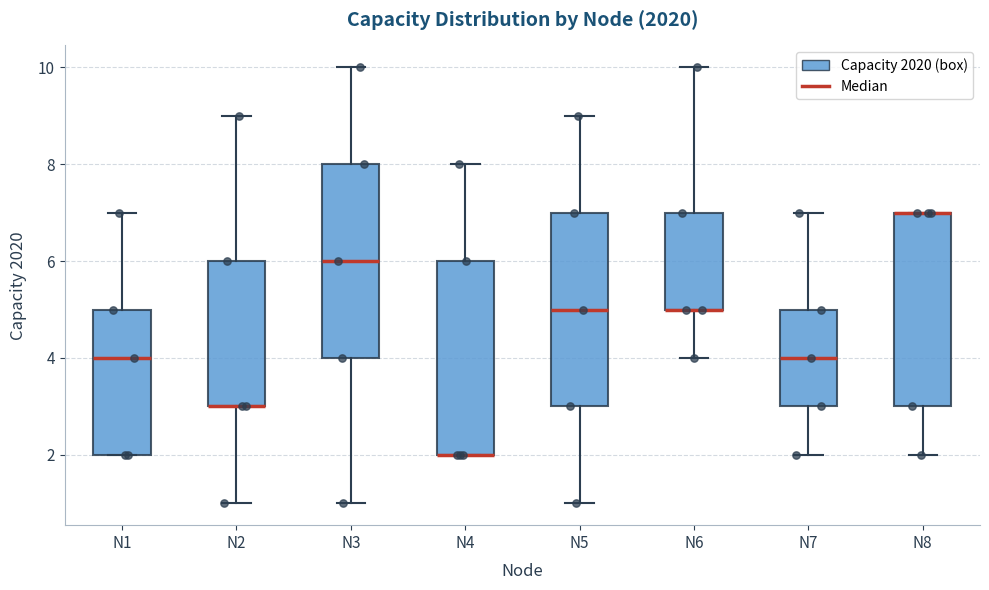

Where does the upper whisker of the box for N4 end on the y-axis? The values are not printed on the chart, so give them approximately, as read against the axis.

8